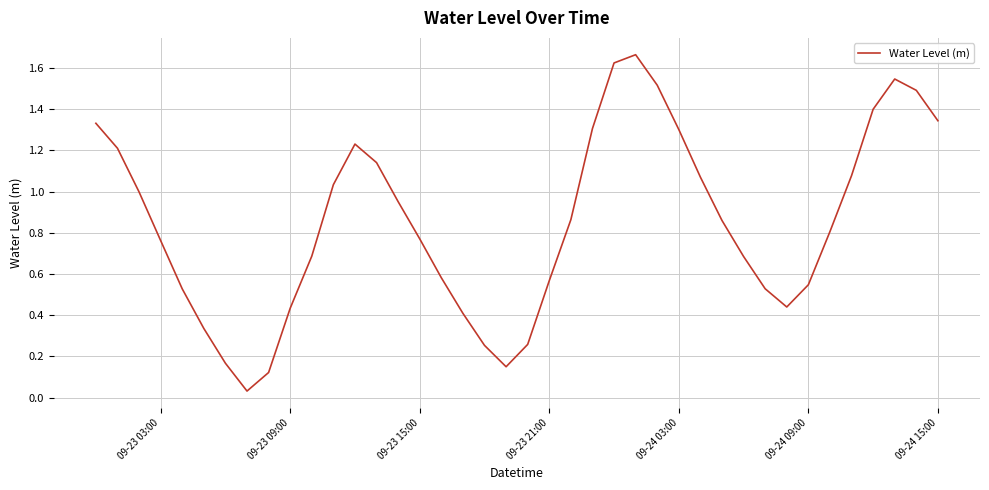

What is the value of the 7th point from the left?

0.2